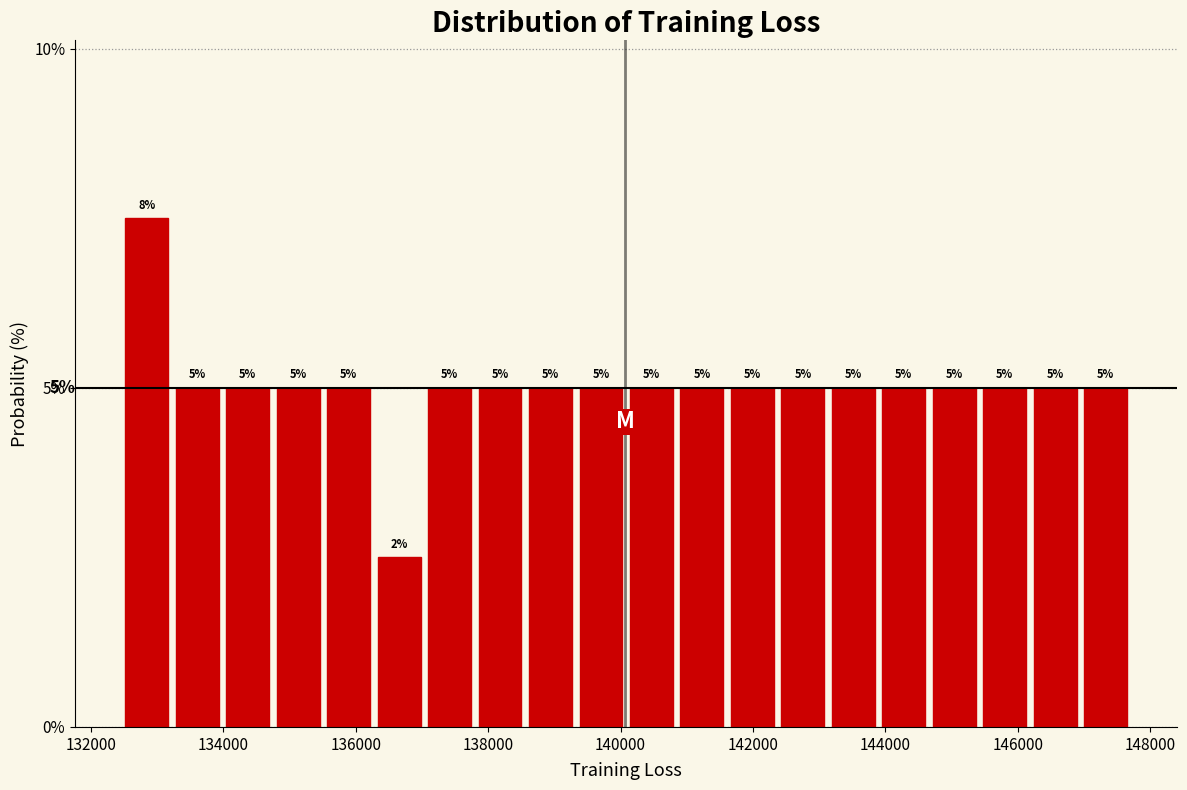

Around what value on the x-axis is the tallest bar? Give the approximate position of its centre, as read against the axis.

132800